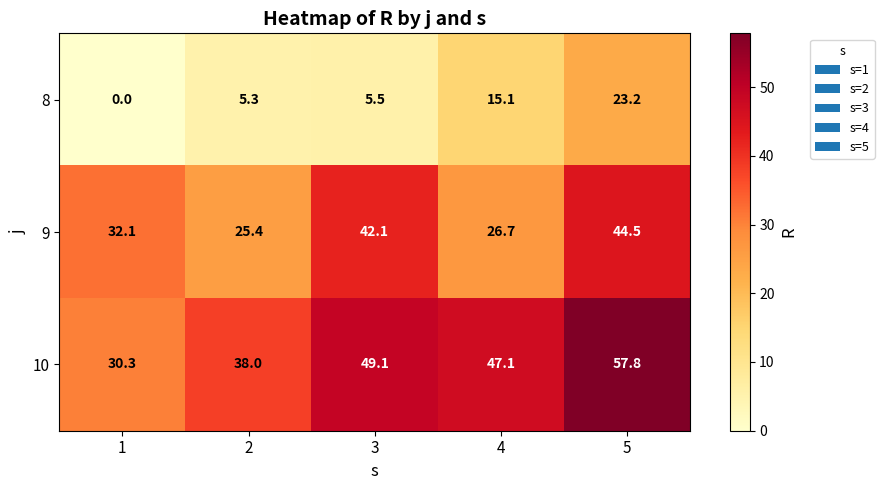

How many distinct data groups are displayed?

3